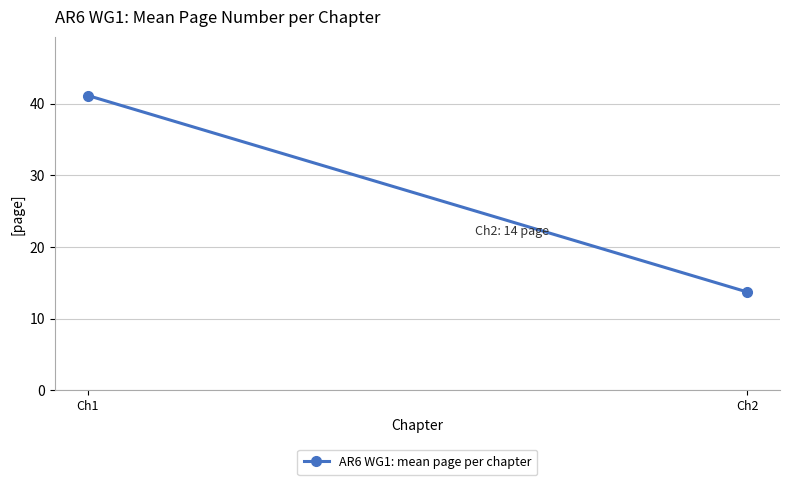

Which category has the highest value across all series?

Ch1